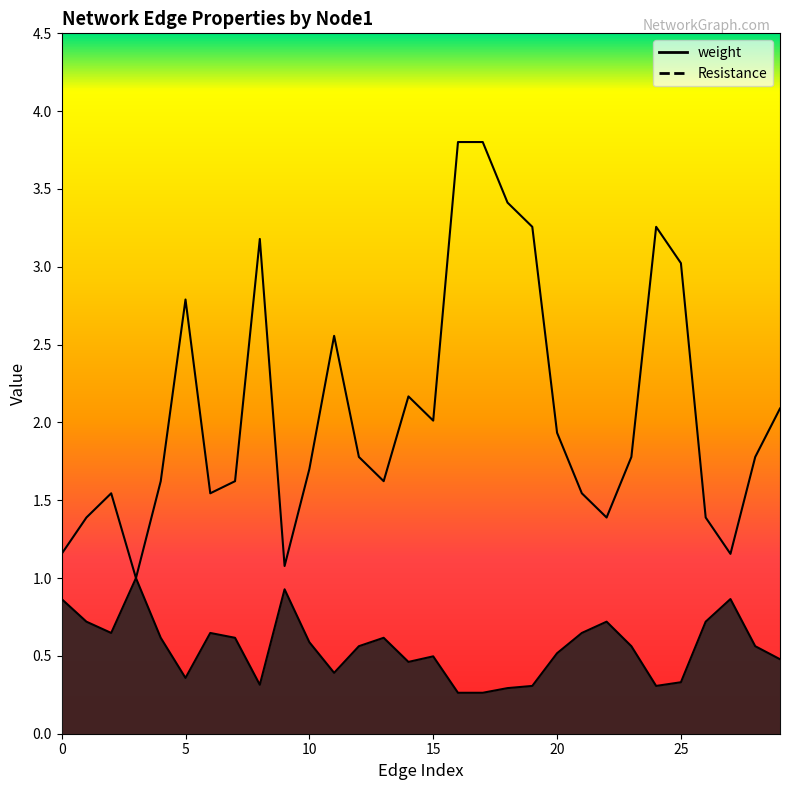

Reading left to right, transcribe all the data shown in this chart.

weight: 0.9	0.7	0.6	1.0	0.6	0.4	0.6	0.6	0.3	0.9	0.6	0.4	0.6	0.6	0.5	0.5	0.3	0.3	0.3	0.3	0.5	0.6	0.7	0.6	0.3	0.3	0.7	0.9	0.6	0.5
Resistance: 1.2	1.4	1.5	1.0	1.6	2.8	1.5	1.6	3.2	1.1	1.7	2.6	1.8	1.6	2.2	2.0	3.8	3.8	3.4	3.3	1.9	1.5	1.4	1.8	3.3	3.0	1.4	1.2	1.8	2.1